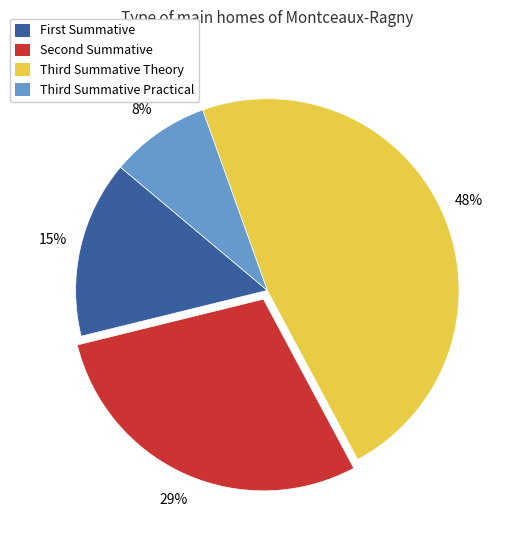

Rank the categories by value from lowest to highest.

Third Summative Practical, First Summative, Second Summative, Third Summative Theory